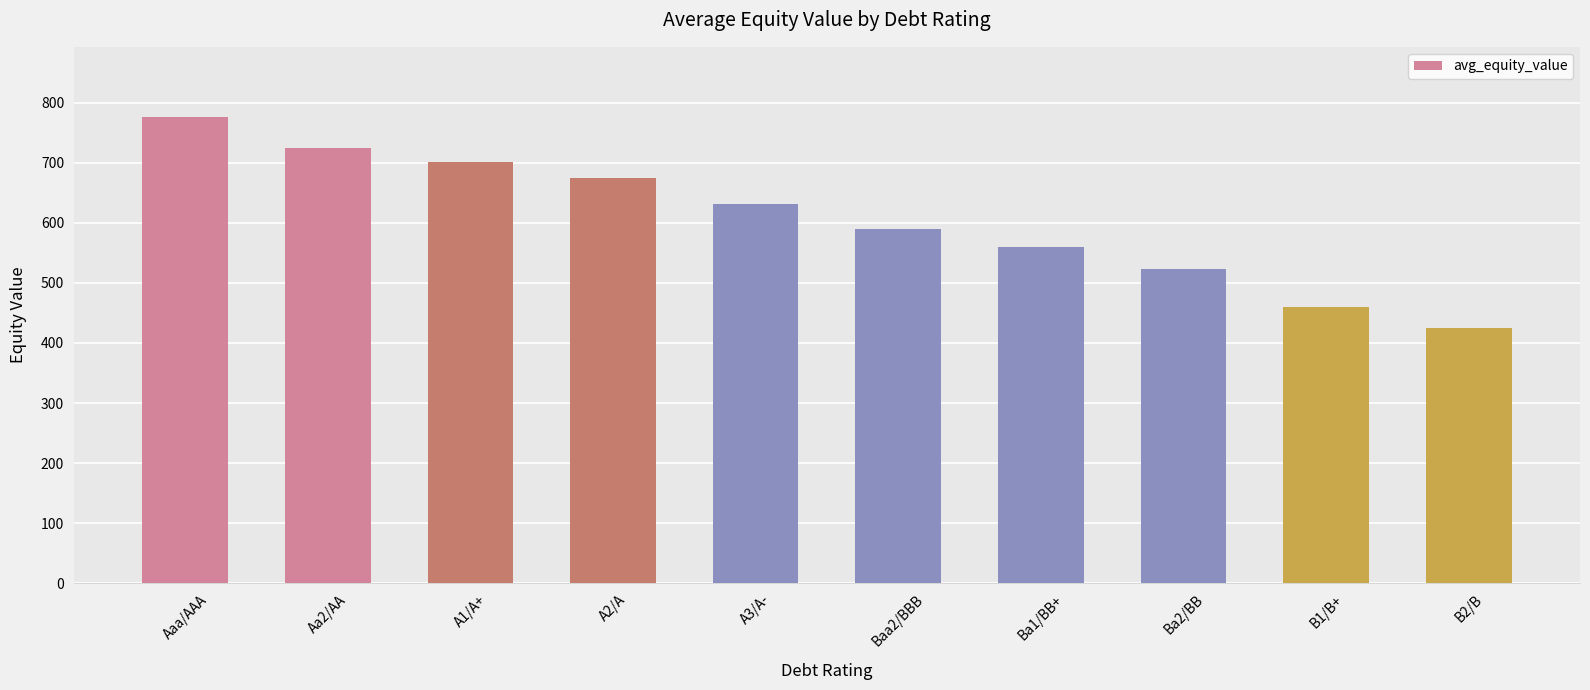

At which category does the chart reach its peak across all series?

Aaa/AAA